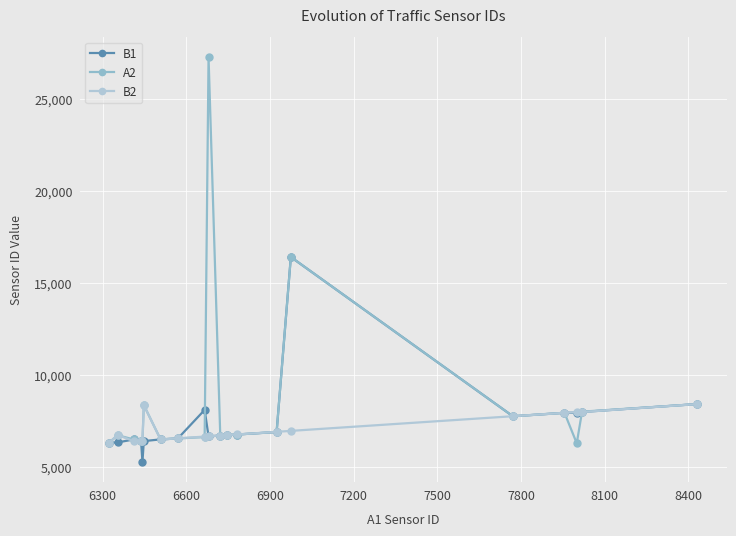

List the series in order of their overall mean, lowest first.

B2, B1, A2